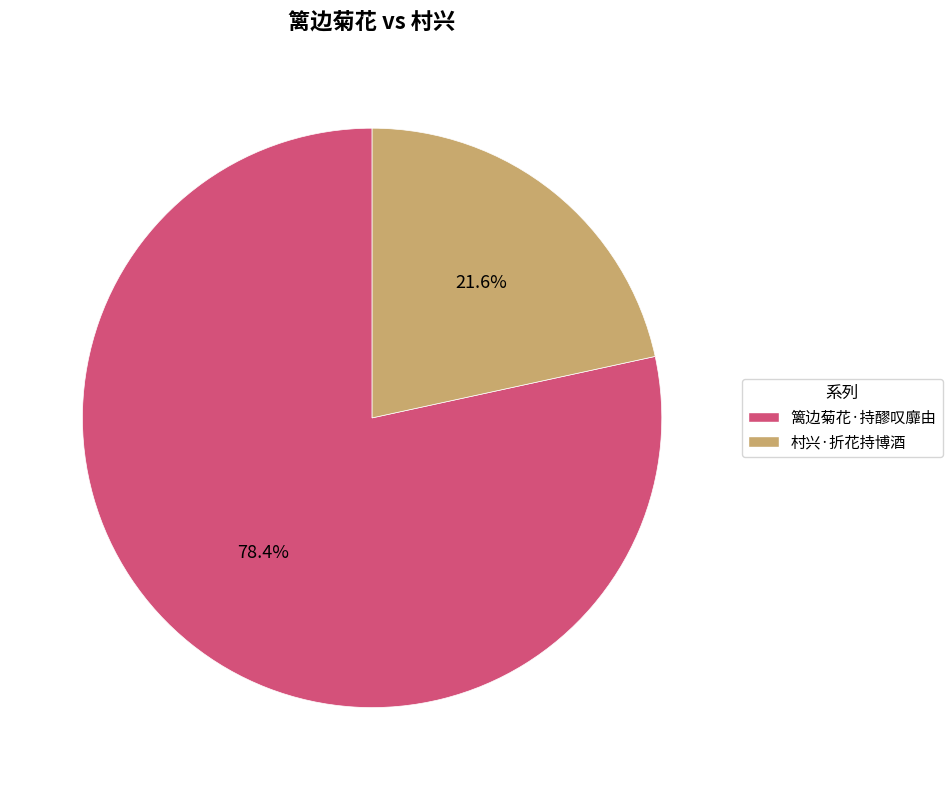

To the nearest percent, what is the combined percentage of 篱边菊花·持醪叹靡由 and 村兴·折花持博酒?

100%